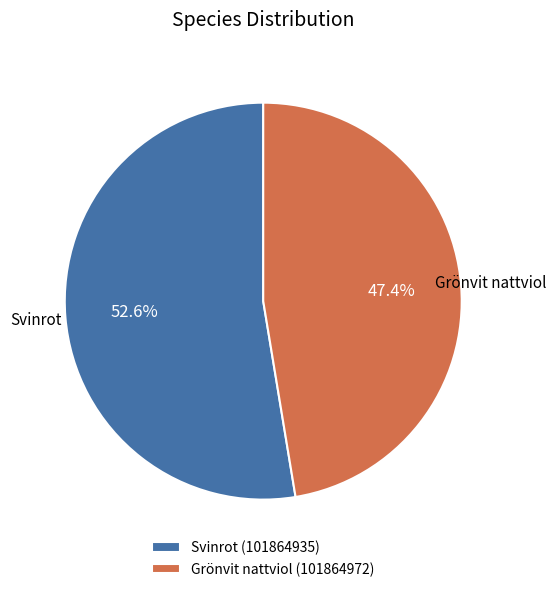

What portion of the pie excludes Grönvit nattviol (101864972)?

52.6%